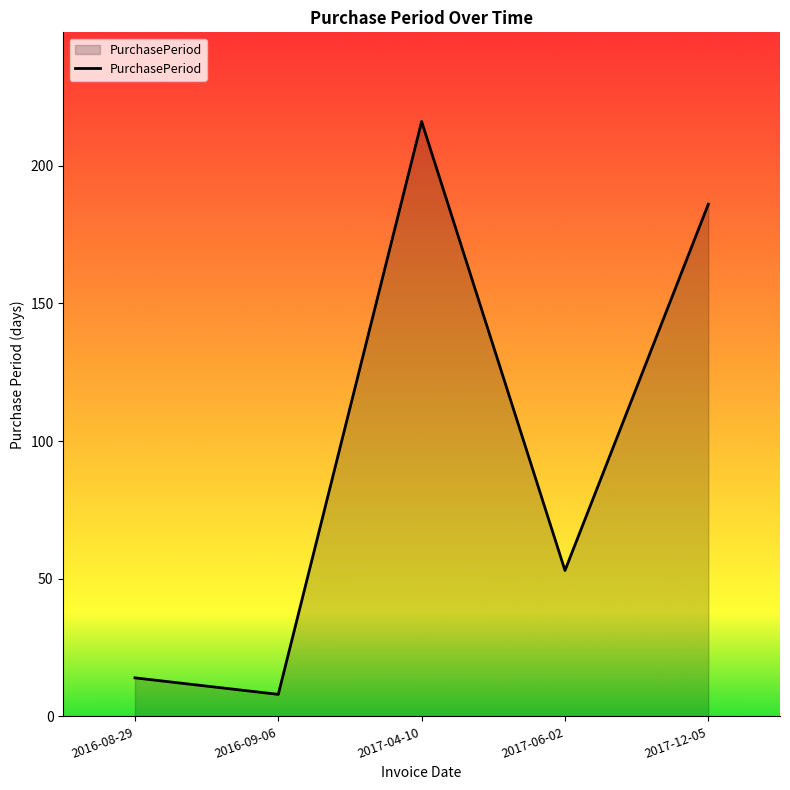

Which has a higher value, 2016-08-29 or 2017-12-05?

2017-12-05